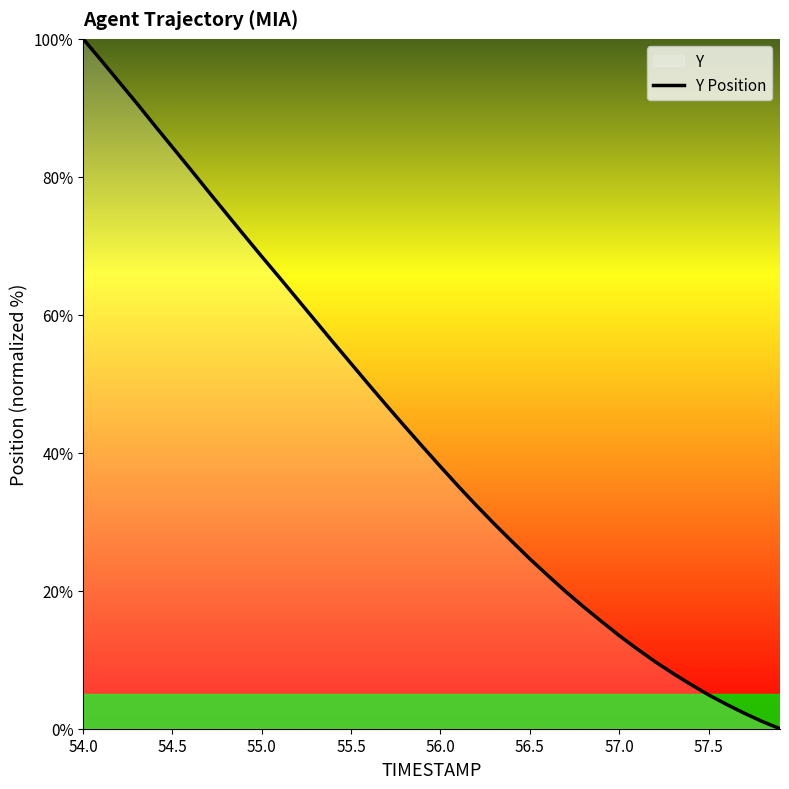

What is the greatest value displayed?

100.0